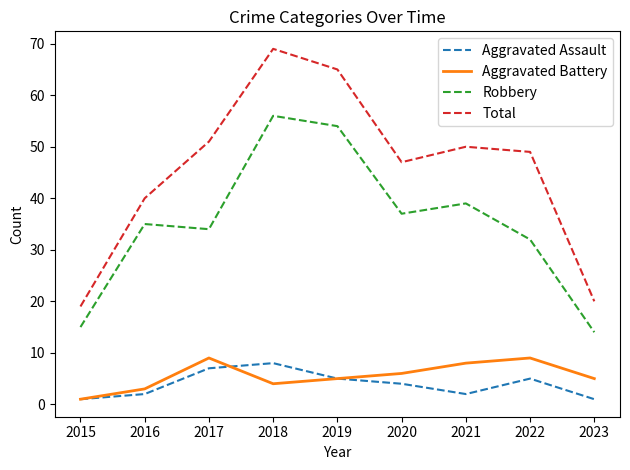

What is the spread (max minus min) of values at 2020?

43